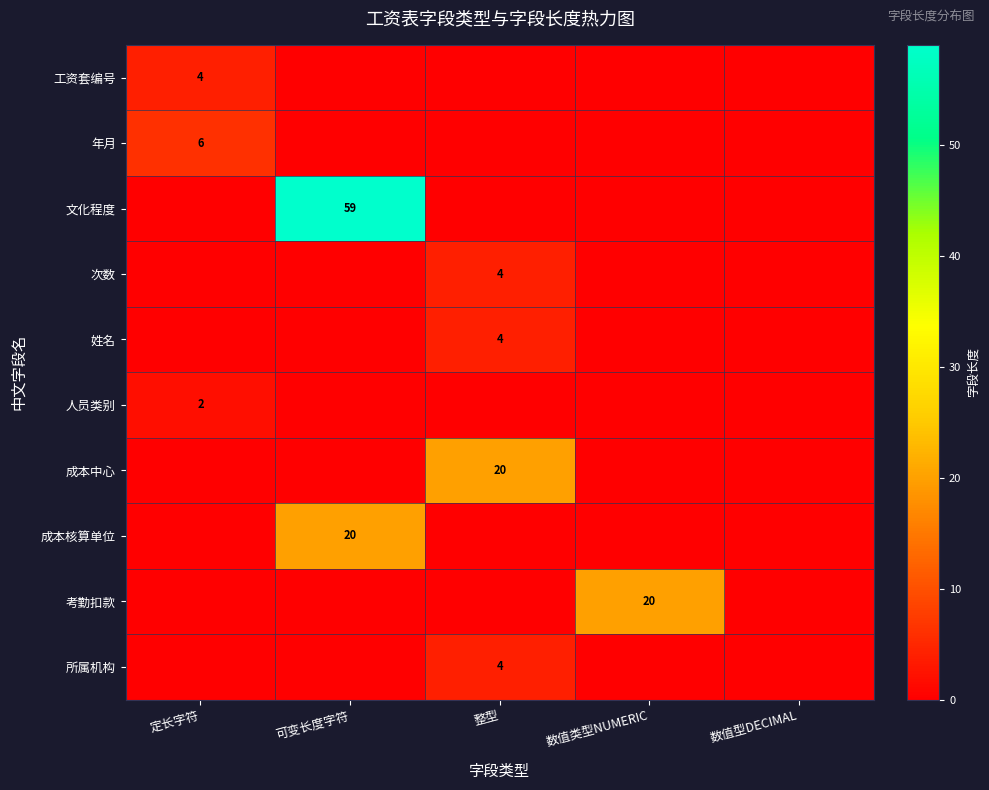

Which series changed the most between 可变长度字符 and 整型?

文化程度